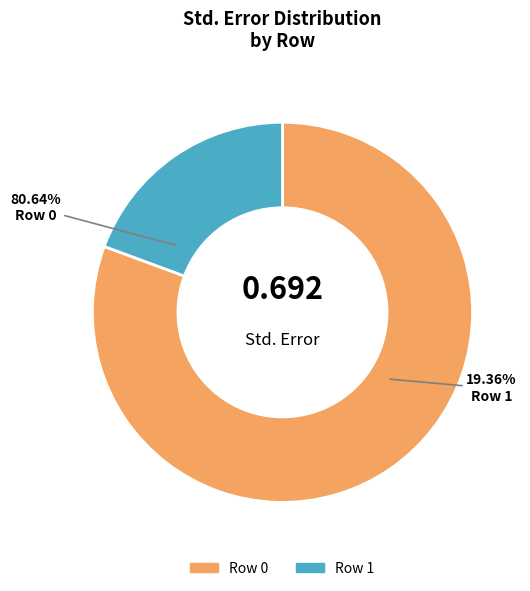

Rank the categories by value from highest to lowest.

0, 1